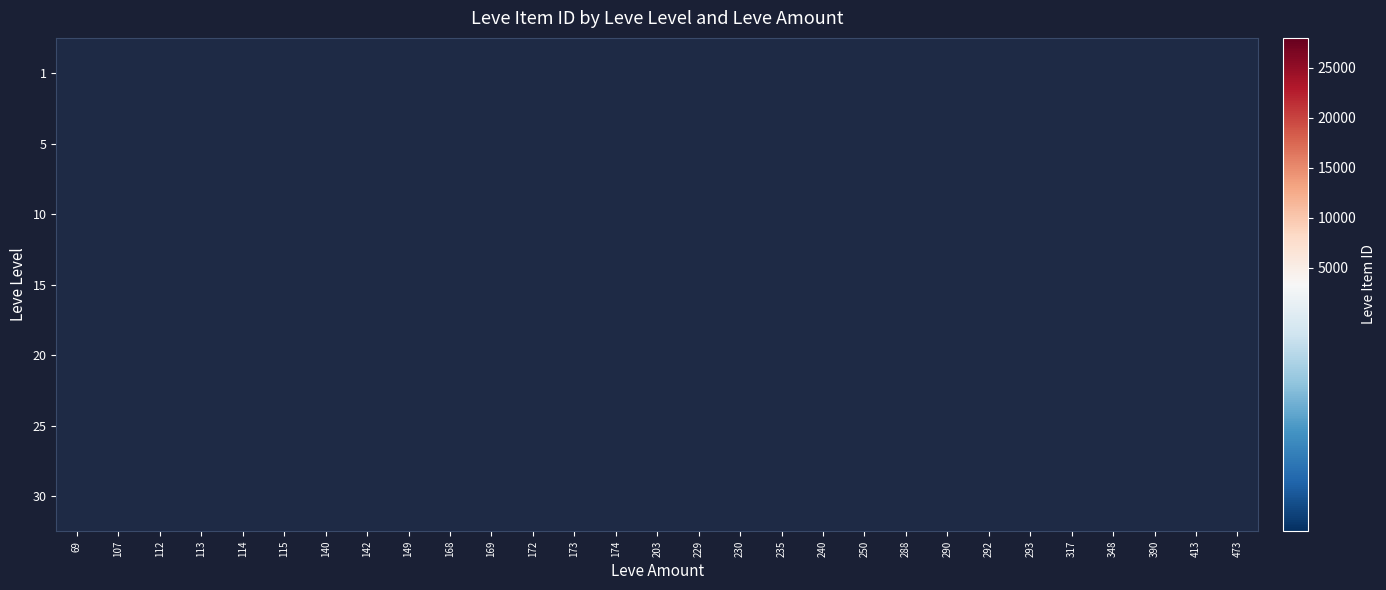

Rank the categories by 1 value from lowest to highest.

113, 69, 107, 140, 115, 142, 112, 114, 149, 168, 169, 172, 173, 174, 203, 229, 230, 235, 240, 250, 288, 290, 292, 293, 317, 348, 390, 413, 473